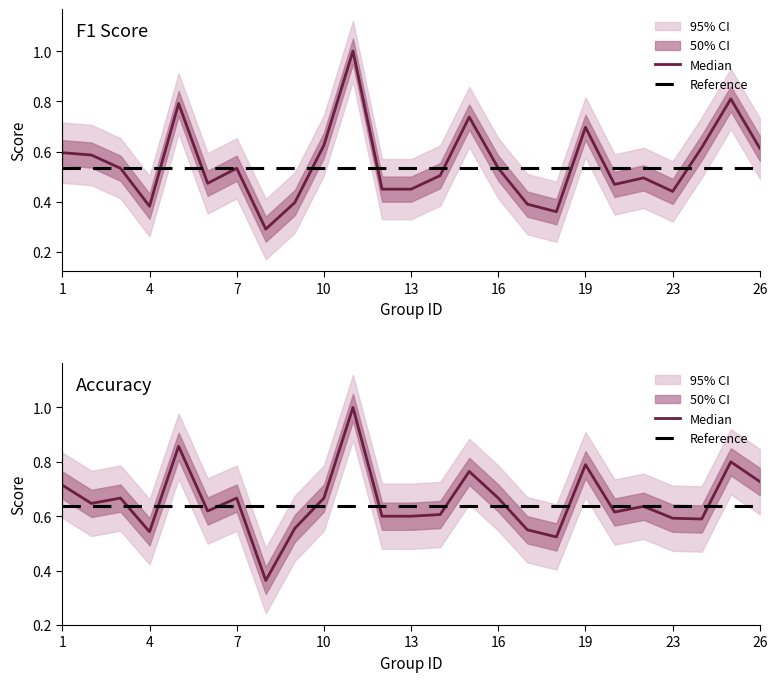

How many accuracy values are between 0 and 1?

25